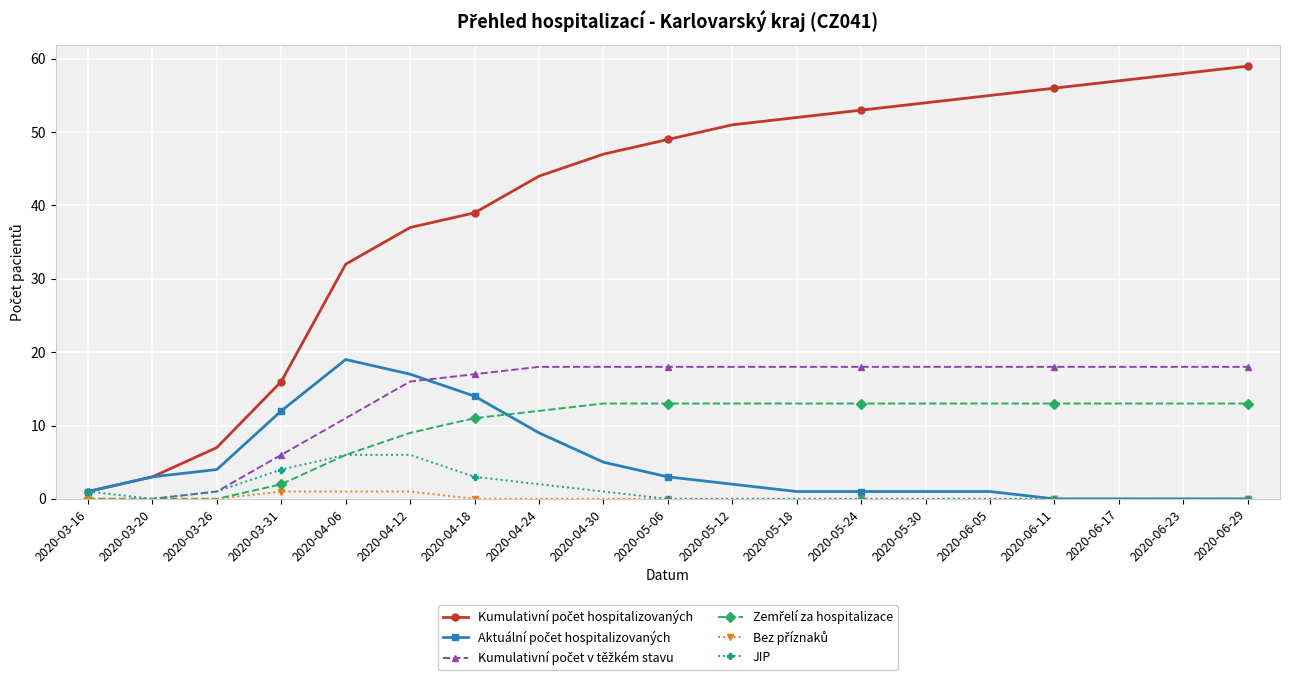

What is the label of the 7th point from the right?

2020-05-24